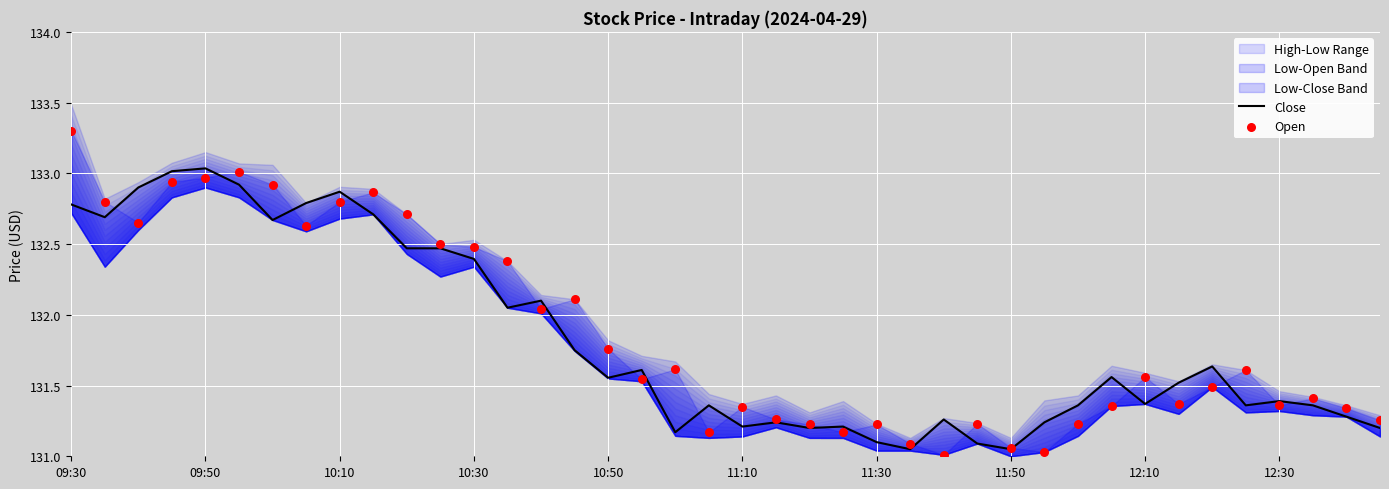

Is the value of Close at 25 greater than the value of Open at 30?

No